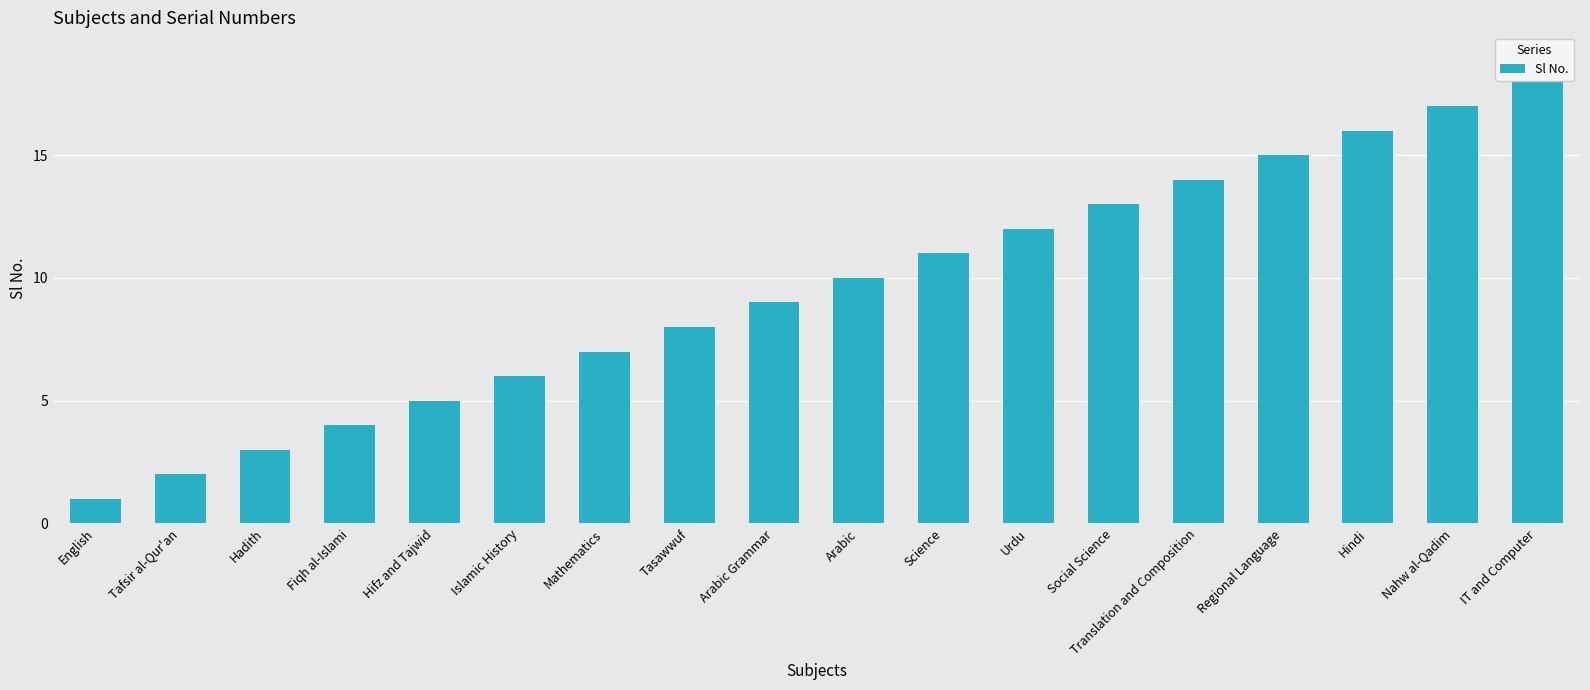

What is the approximate value at Arabic Grammar, to the nearest 5?

10